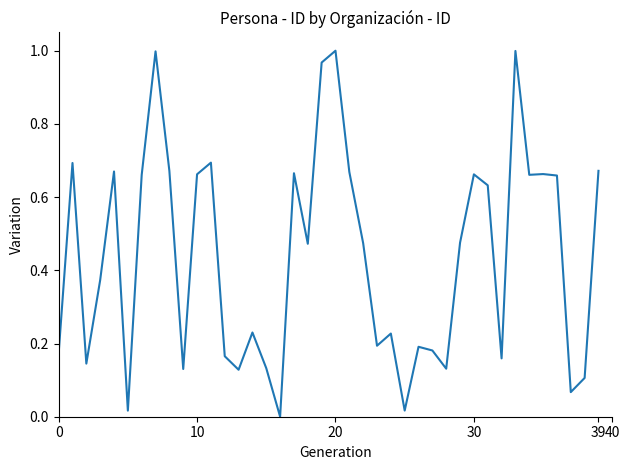

At which category does the chart reach its peak across all series?

20